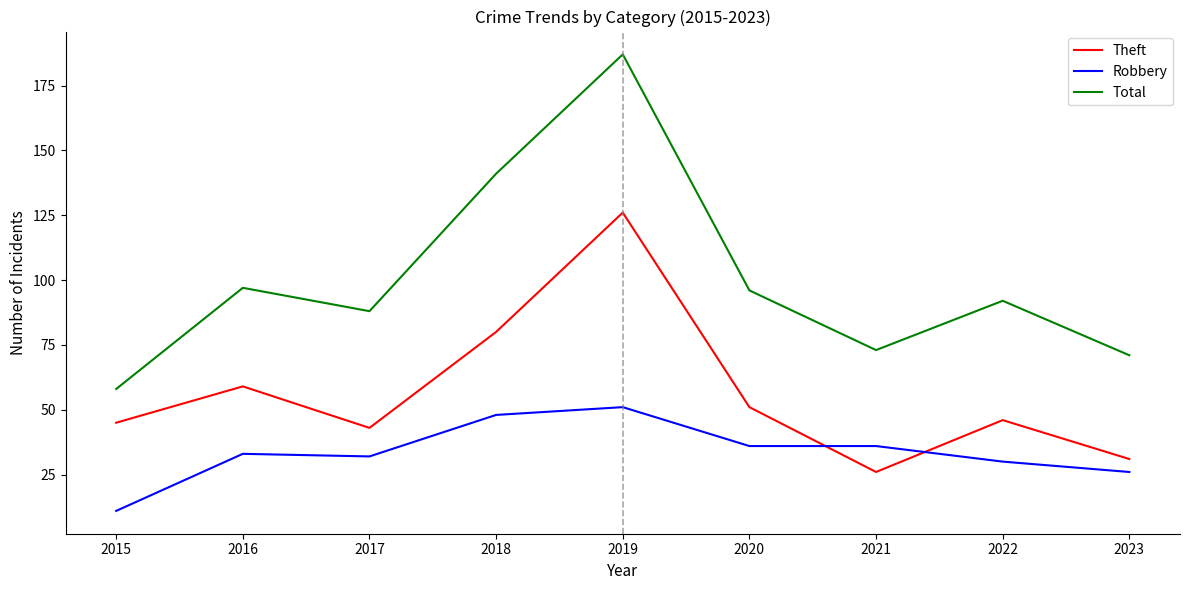

List the series in order of their overall mean, highest first.

Total, Theft, Robbery